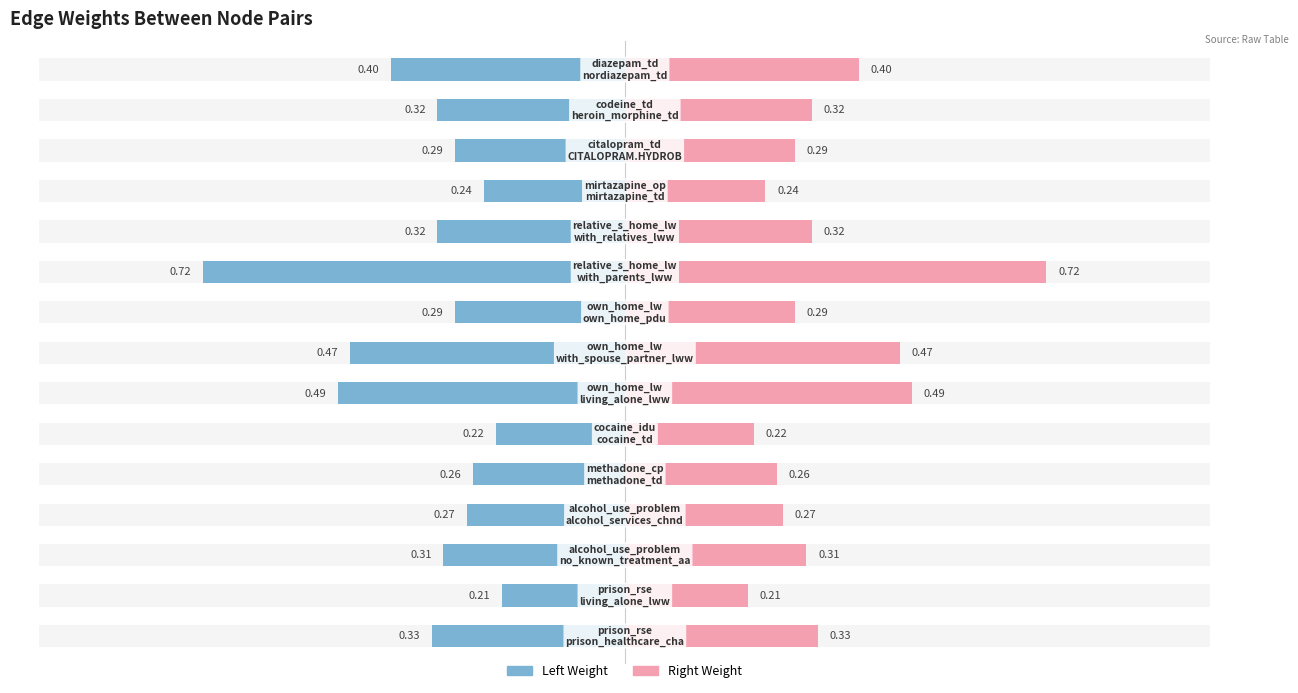

Rank the categories by value from highest to lowest.

relative_s_home_lw
with_parents_lww, own_home_lw
living_alone_lww, own_home_lw
with_spouse_partner_lww, diazepam_td
nordiazepam_td, prison_rse
prison_healthcare_cha, relative_s_home_lw
with_relatives_lww, codeine_td
heroin_morphine_td, alcohol_use_problem
no_known_treatment_aa, own_home_lw
own_home_pdu, citalopram_td
CITALOPRAM.HYDROB, alcohol_use_problem
alcohol_services_chnd, methadone_cp
methadone_td, mirtazapine_op
mirtazapine_td, cocaine_idu
cocaine_td, prison_rse
living_alone_lww